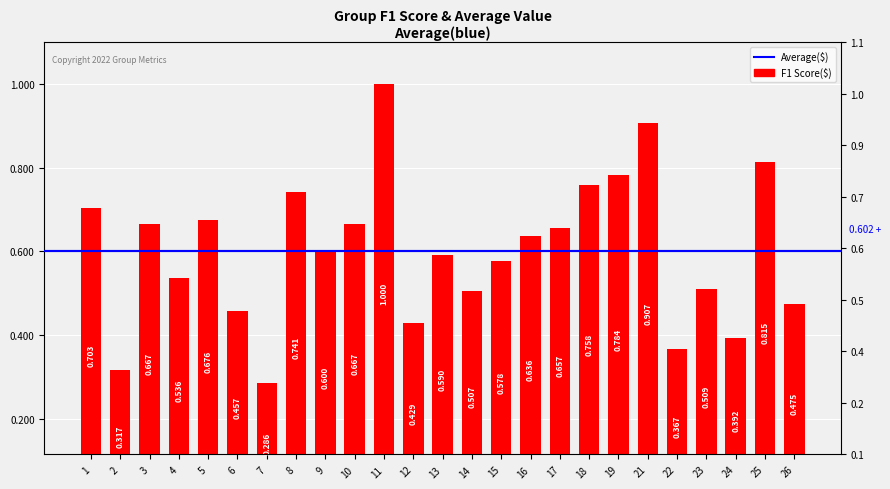

Is it true that the value at 10 is 1.1?

False